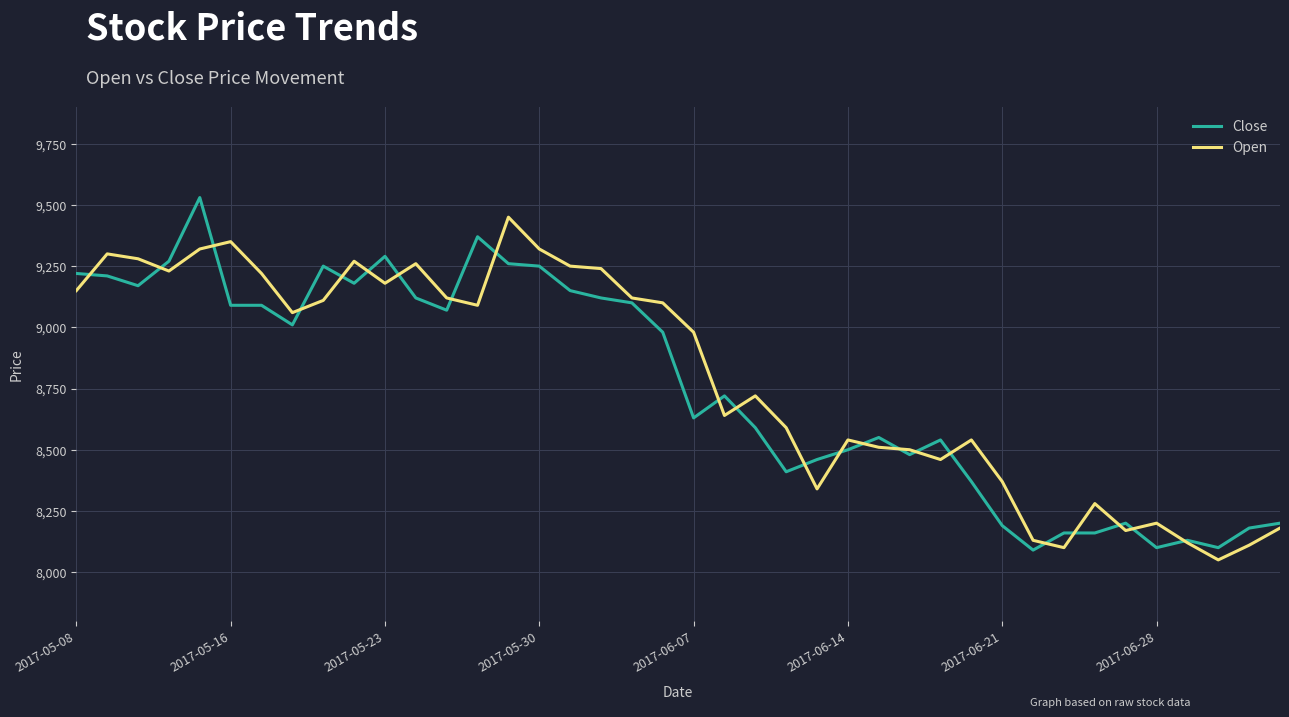

After their last crossing, which series has the higher values: Open or Close?

Close